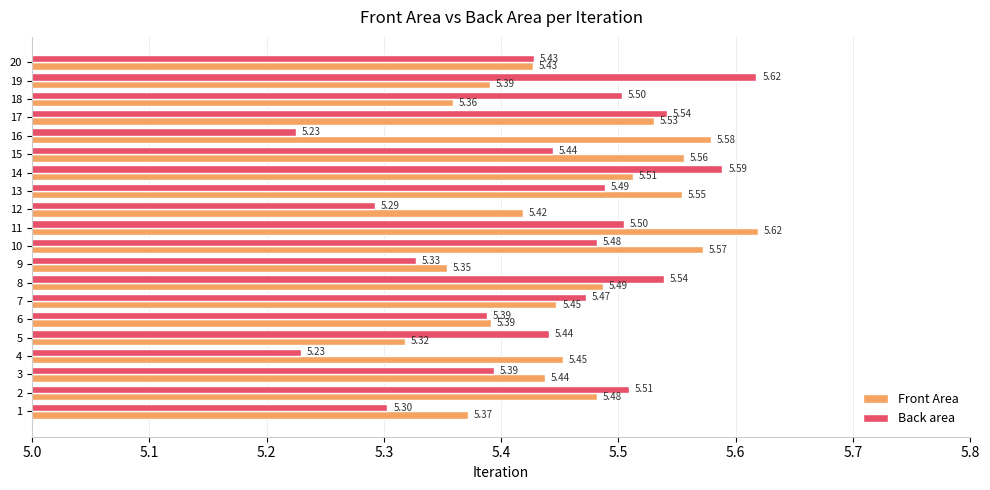

Count the number of data series in this chart.

2